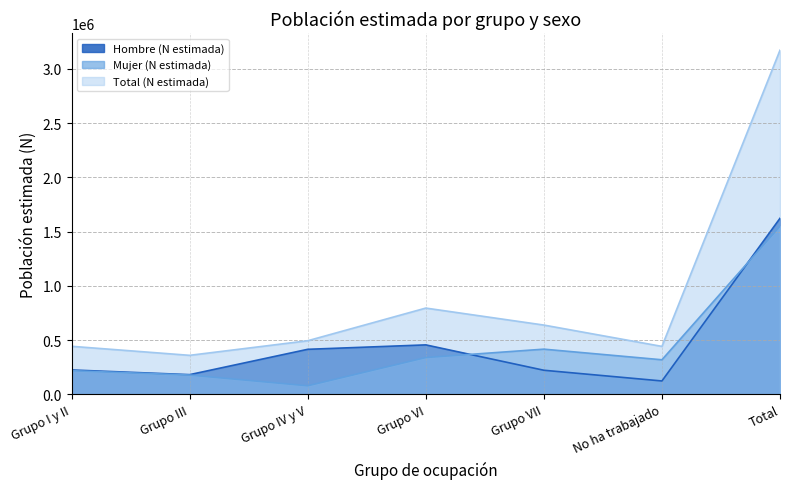

What is the minimum value shown in the chart?

78952